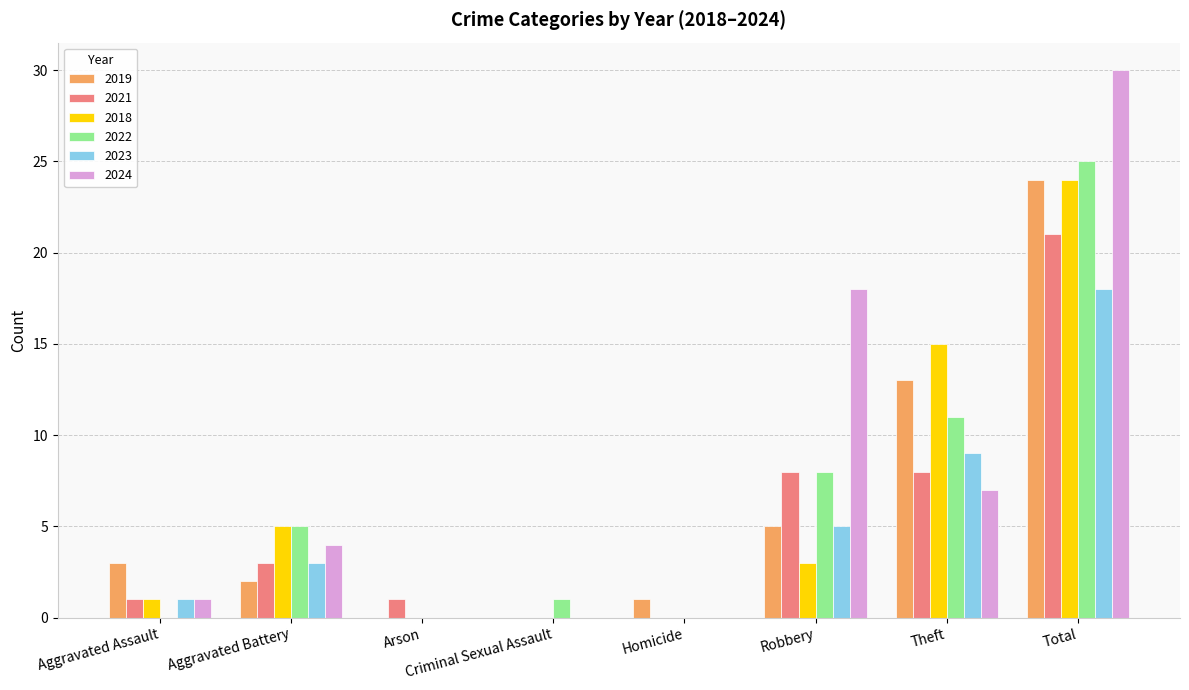

Where is 2018 nearest to the value 12?

Theft